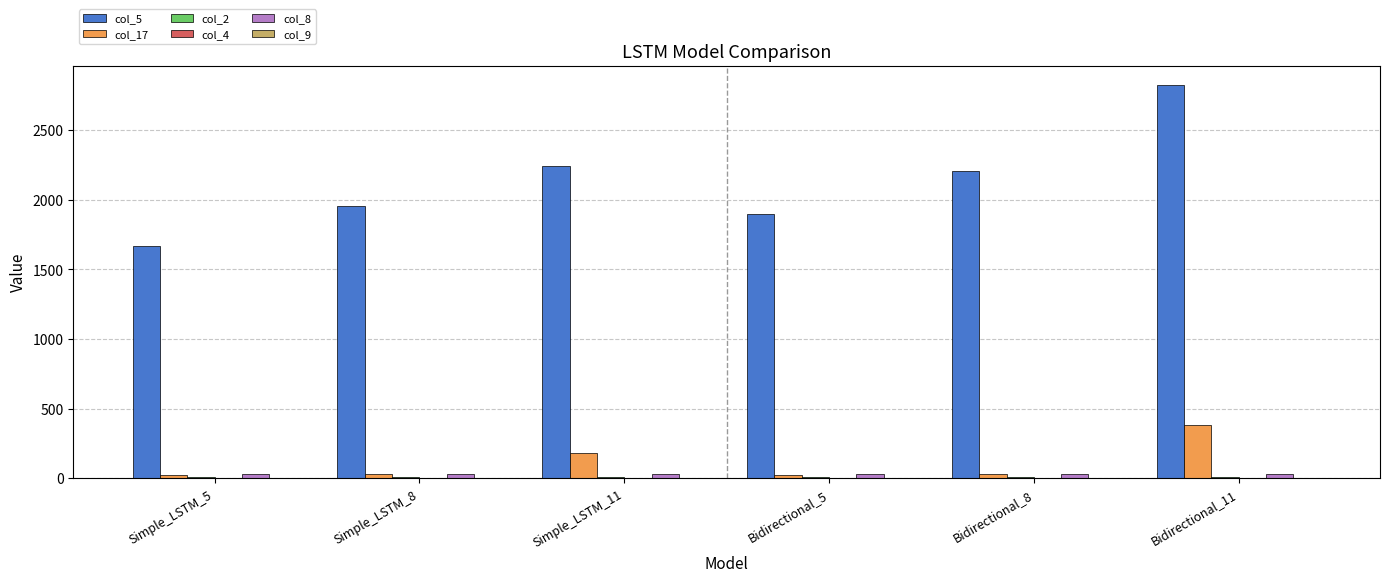

Which category has the highest value in the col_5 series?

Bidirectional_11